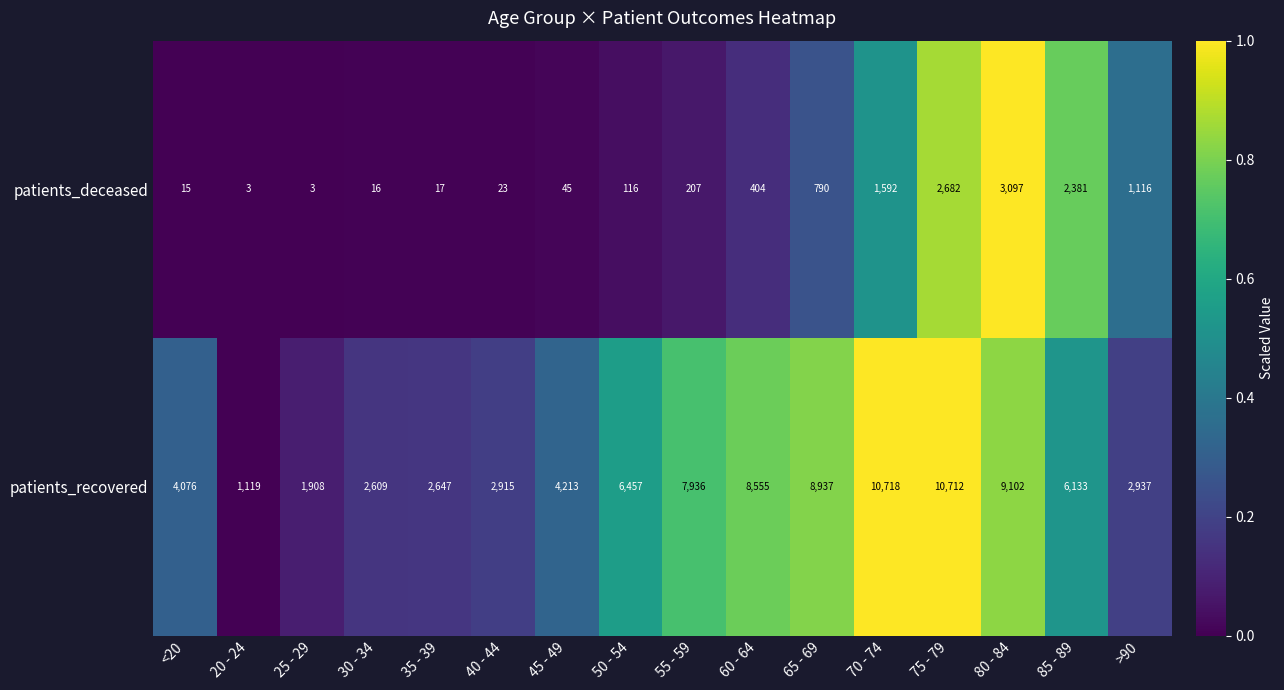

What is the sum of the patients_deceased values at 40 - 44 and 45 - 49?

68